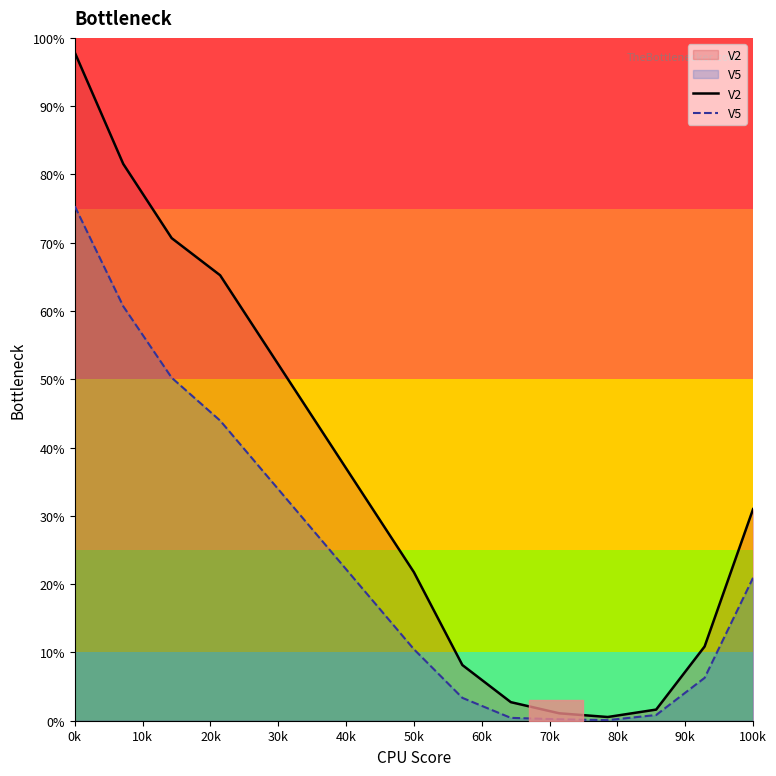

The value of V5 at 100k is 10.5. True or false?

False